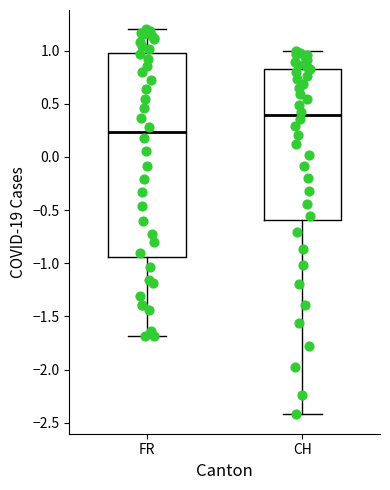

Which box's median line is the lowest?

FR